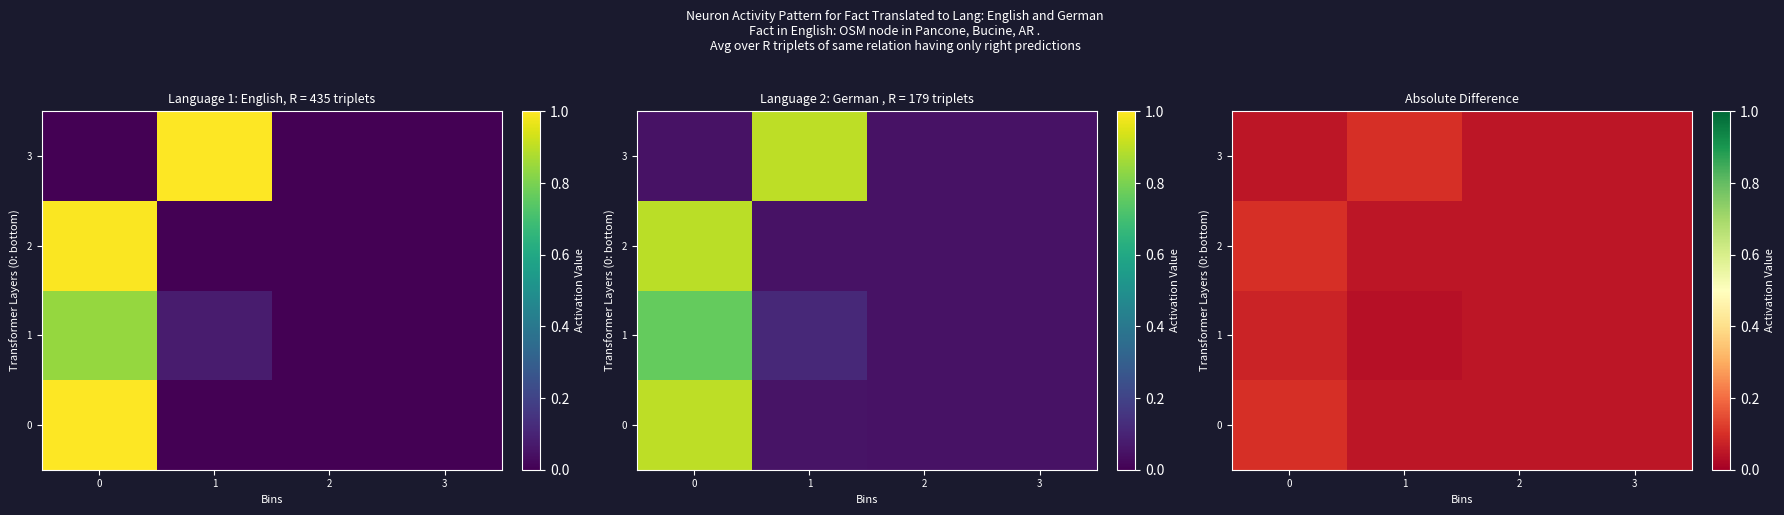

Rank the categories by 0 value from lowest to highest.

1, 2, 3, 0